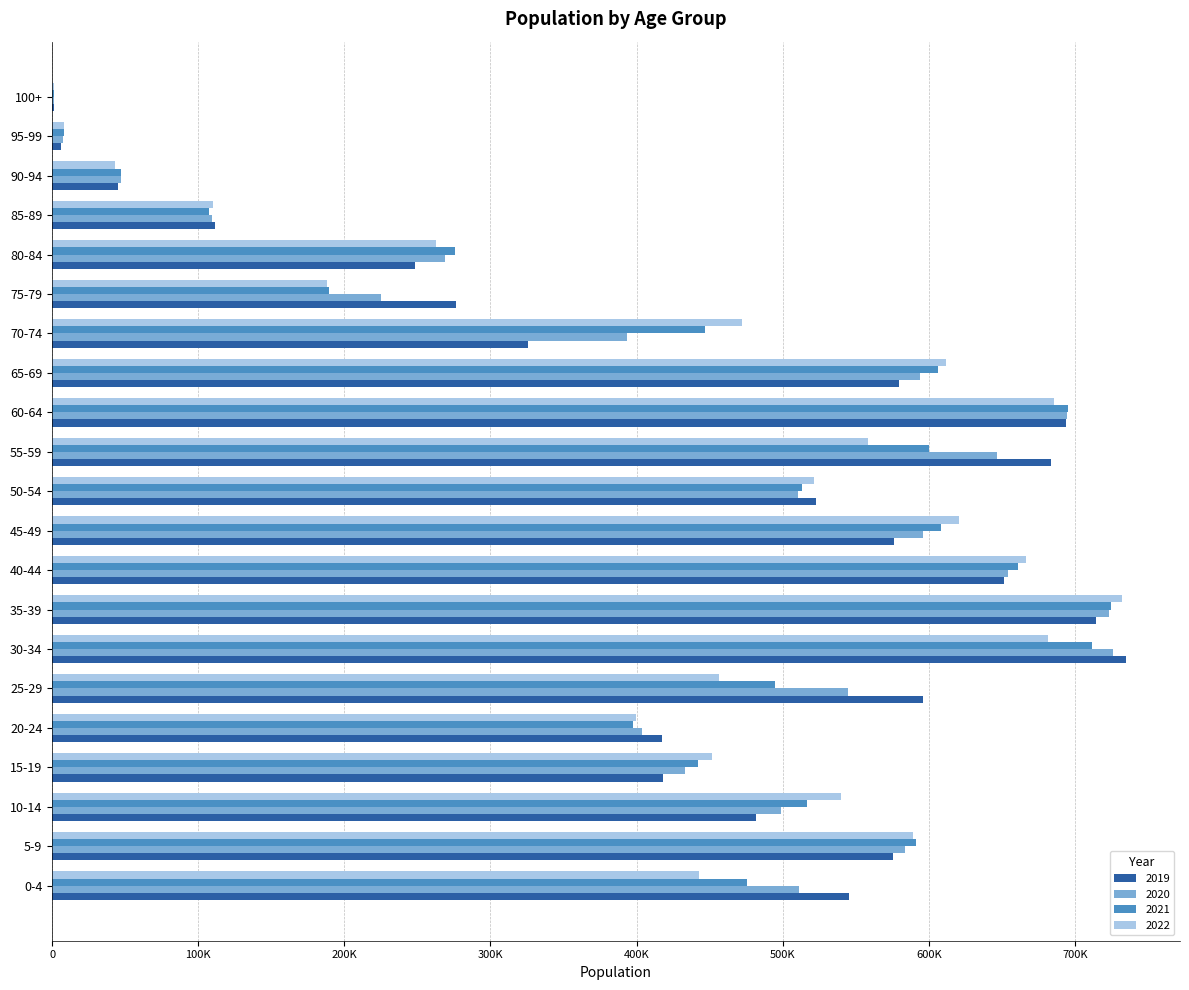

What are all the series names shown in the legend?

2019, 2020, 2021, 2022